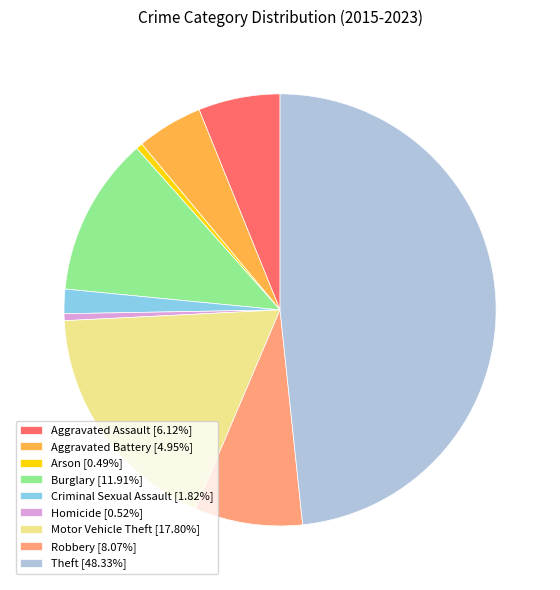

How many segments does this pie chart have?

9